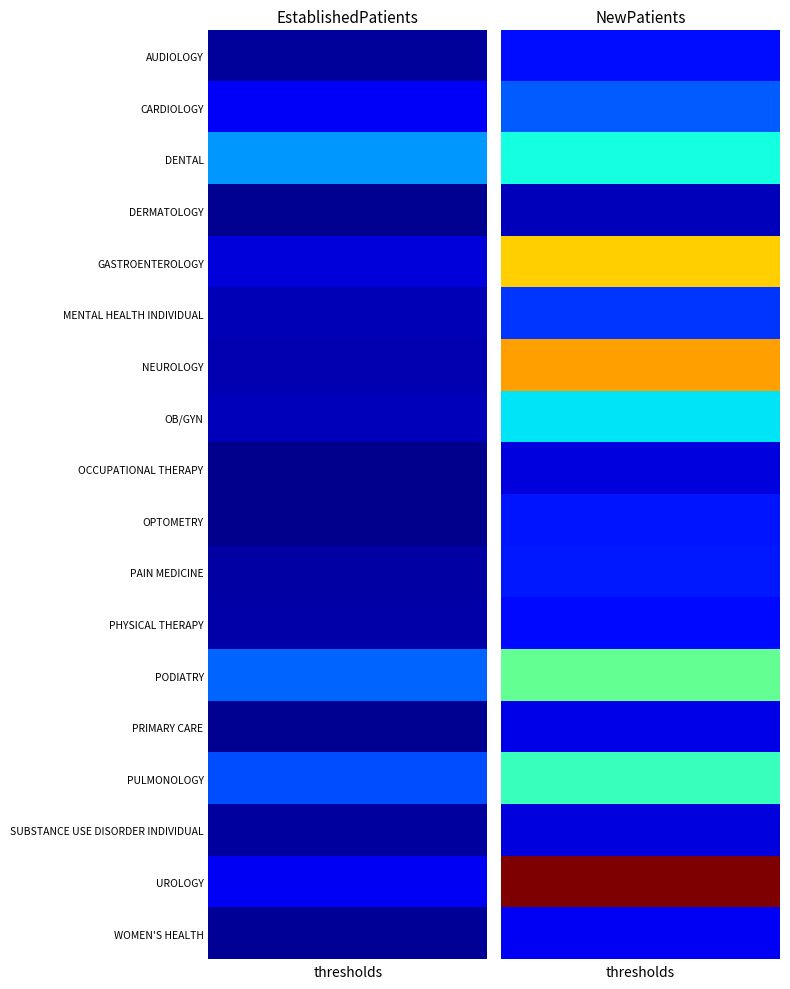

Reading right to left, what are all the values shown in this chart?

AUDIOLOGY: 19.5	3.8
CARDIOLOGY: 30.9	15.5
DENTAL: 53.8	39.2
DERMATOLOGY: 7.5	2.3
GASTROENTEROLOGY: 97.8	11.4
MENTAL HEALTH INDIVIDUAL: 25.4	6.8
NEUROLOGY: 105.0	6.2
OB/GYN: 49.7	7.7
OCCUPATIONAL THERAPY: 12.0	2.1
OPTOMETRY: 20.8	1.7
PAIN MEDICINE: 21.5	4.7
PHYSICAL THERAPY: 19.1	5.3
PODIATRY: 66.9	31.8
PRIMARY CARE: 13.0	2.5
PULMONOLOGY: 59.6	28.6
SUBSTANCE USE DISORDER INDIVIDUAL: 12.0	4.2
UROLOGY: 142.0	14.5
WOMEN'S HEALTH: 14.6	3.0